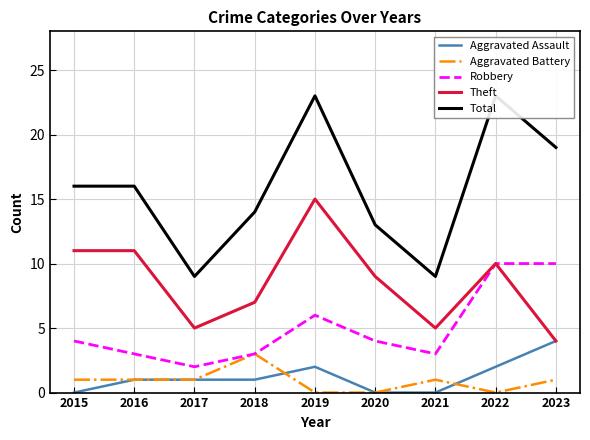

What is the difference between the maximum and minimum values in the Theft series?

11